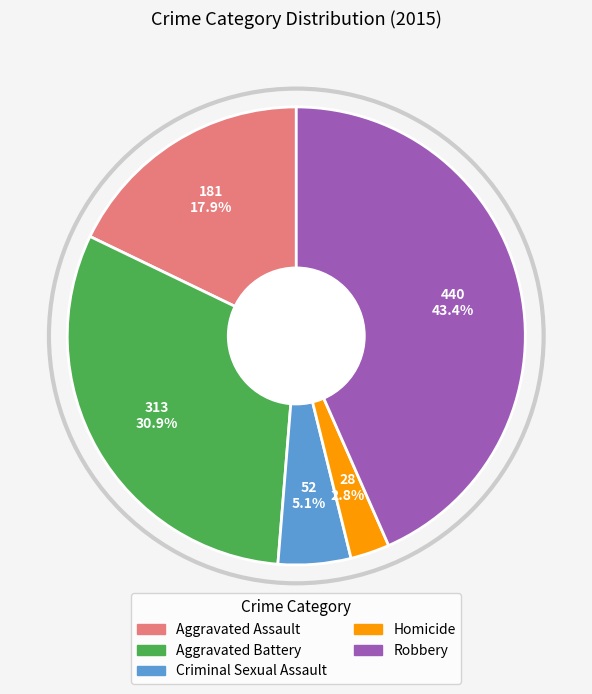

What percentage is the Criminal Sexual Assault slice, to the nearest percent?

5%